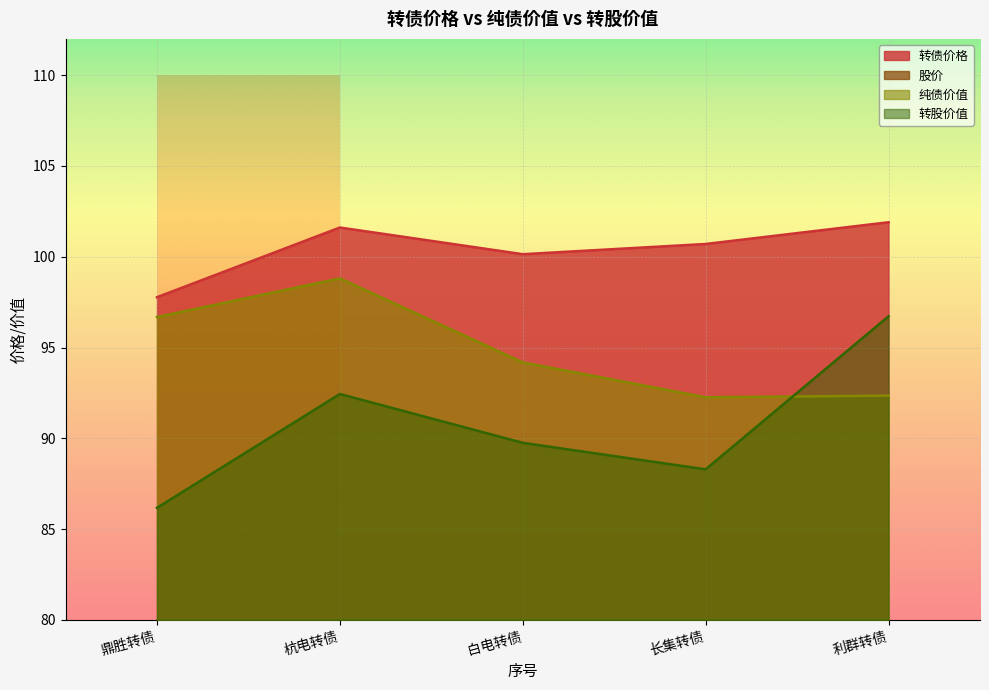

The 纯债价值 series shows 120.4 at 利群转债. True or false?

False